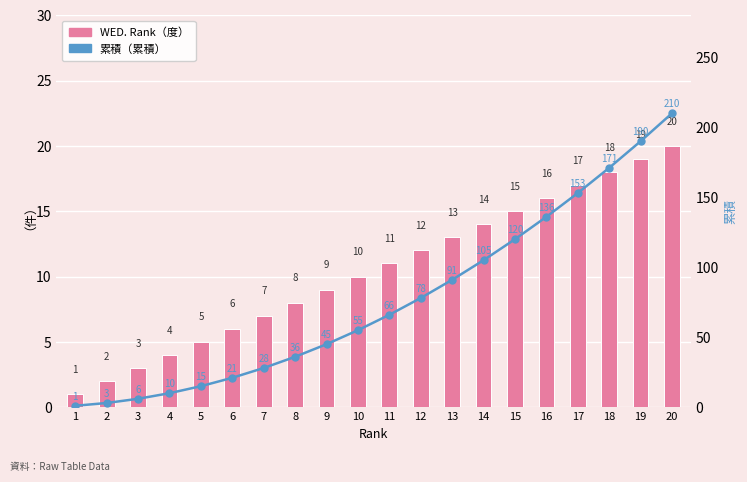

Where is WED. Rank（度） nearest to the value 10?

10